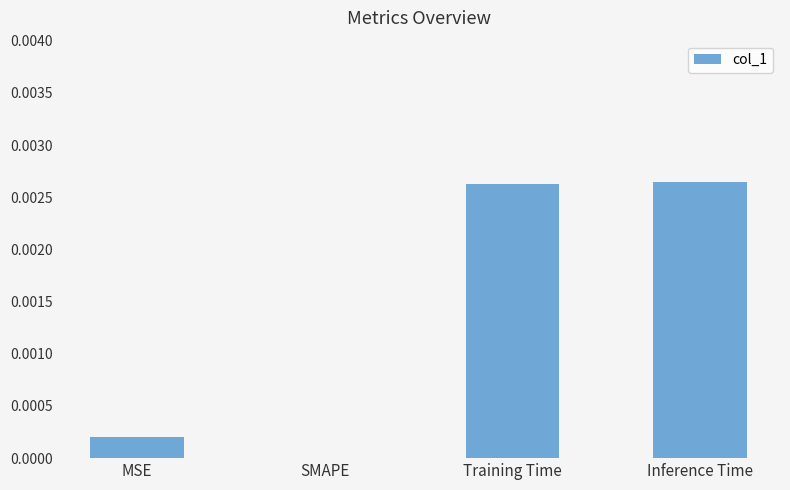

The value at Training Time is 0.0. True or false?

True